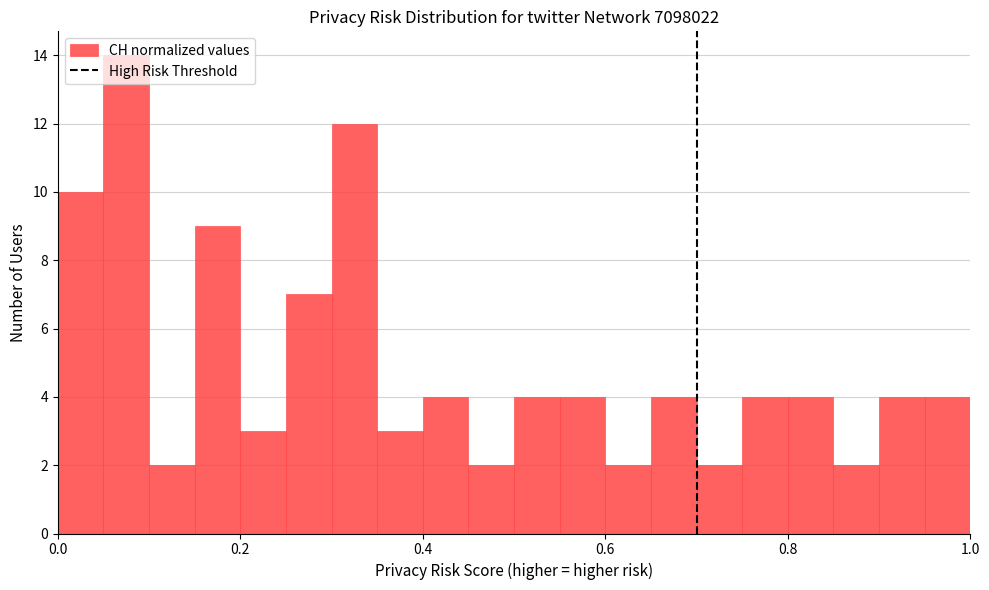

Around what value on the x-axis is the tallest bar? Give the approximate position of its centre, as read against the axis.

0.08